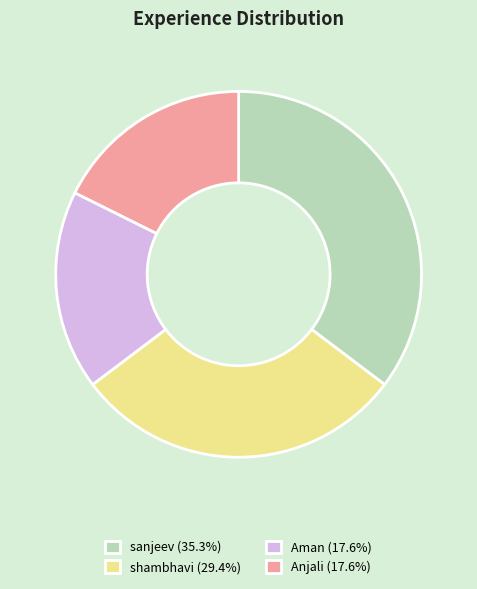

Is there any slice that represents more than half of the pie?

No